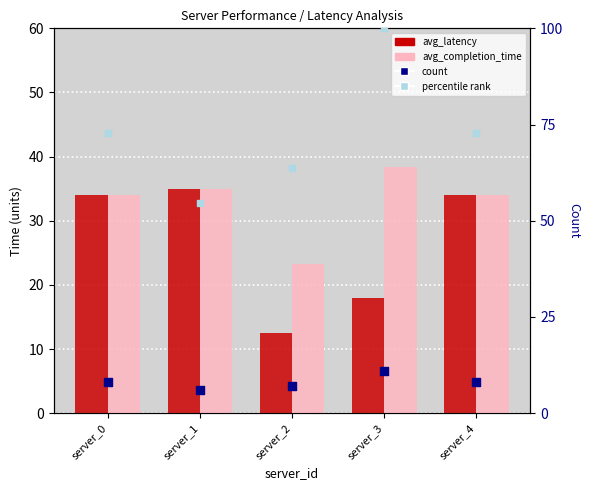

Is the value of avg_latency at server_1 greater than the value of count at server_3?

Yes